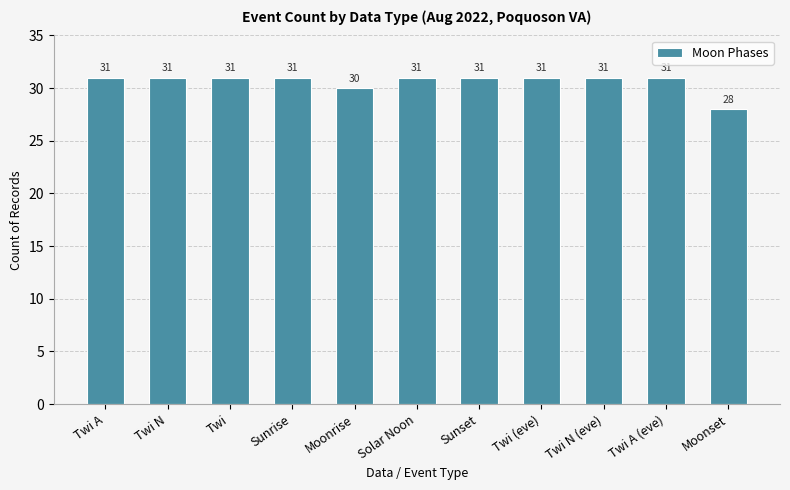

Approximately how many times larger is the value at Twi (eve) compared to Sunset?

1.0